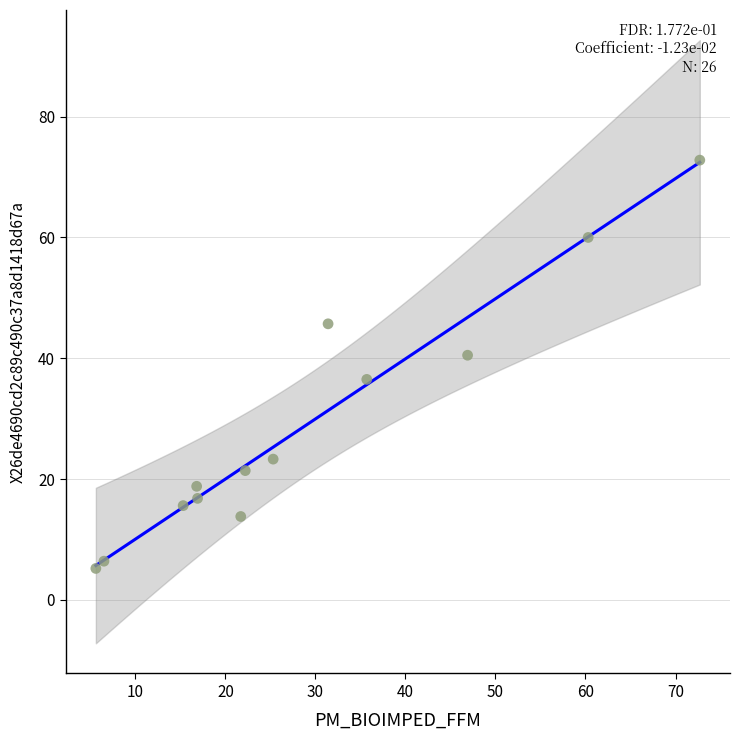

What is the range of Y values (max minus min)?

67.6